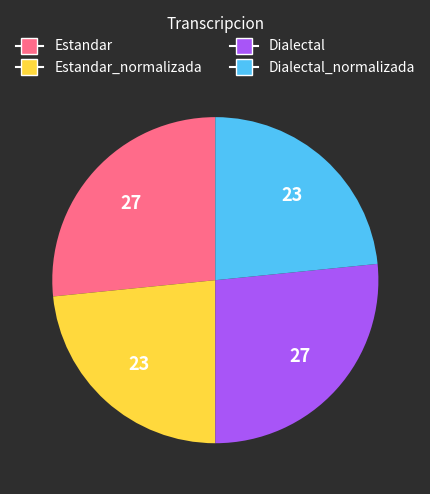

Does any single category account for the majority?

No